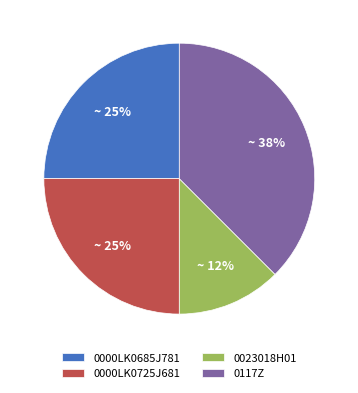

Is there a majority slice in this chart?

No